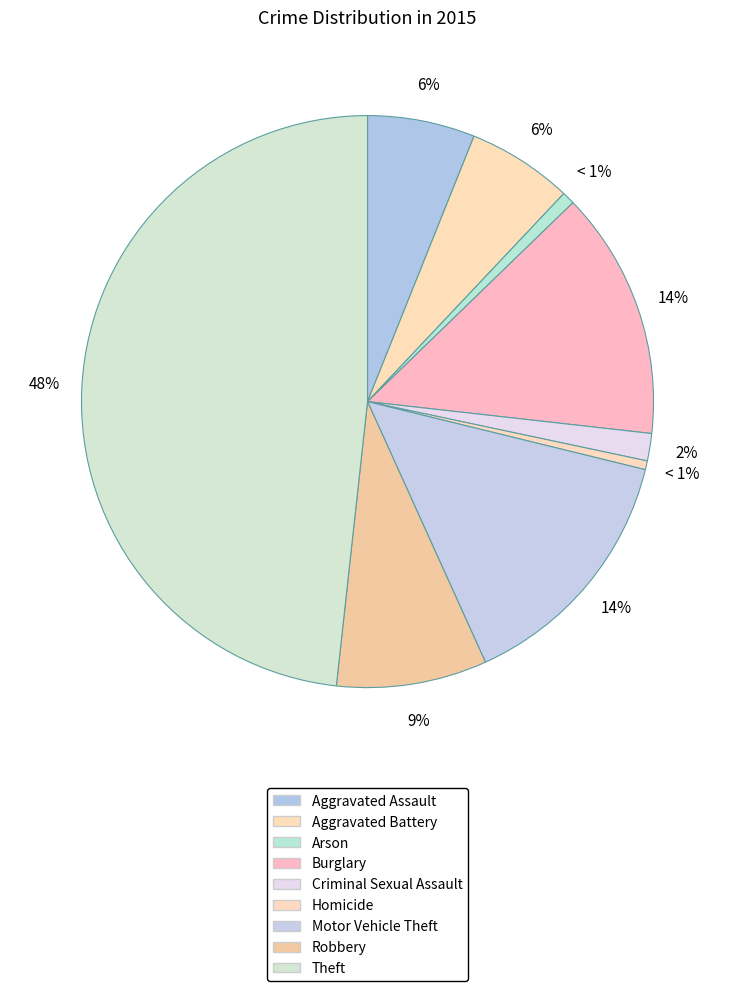

What percentage is the Criminal Sexual Assault slice, to the nearest percent?

2%